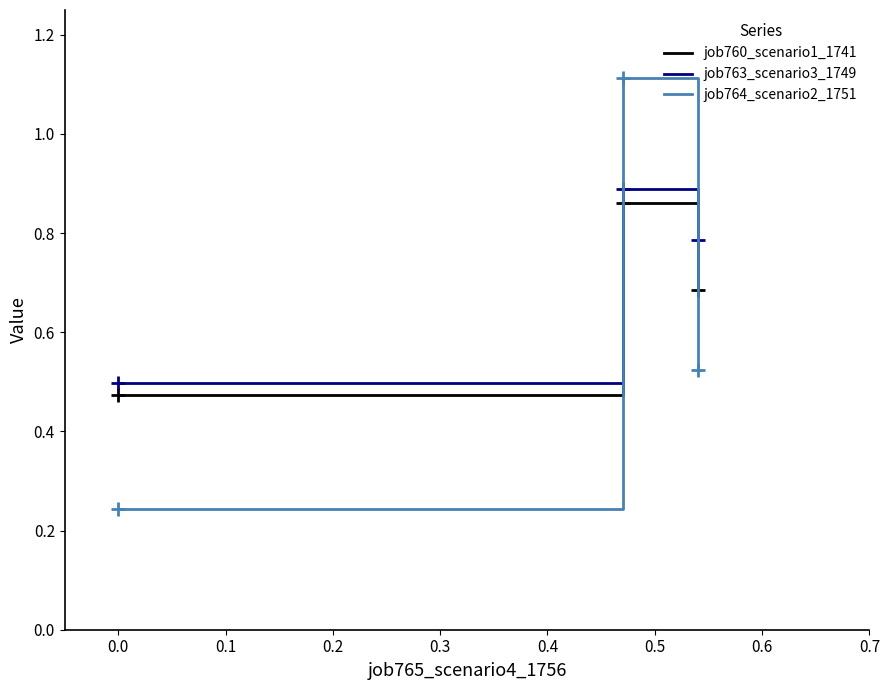

What is the difference between the maximum and minimum values in the job763_scenario3_1749 series?

0.4